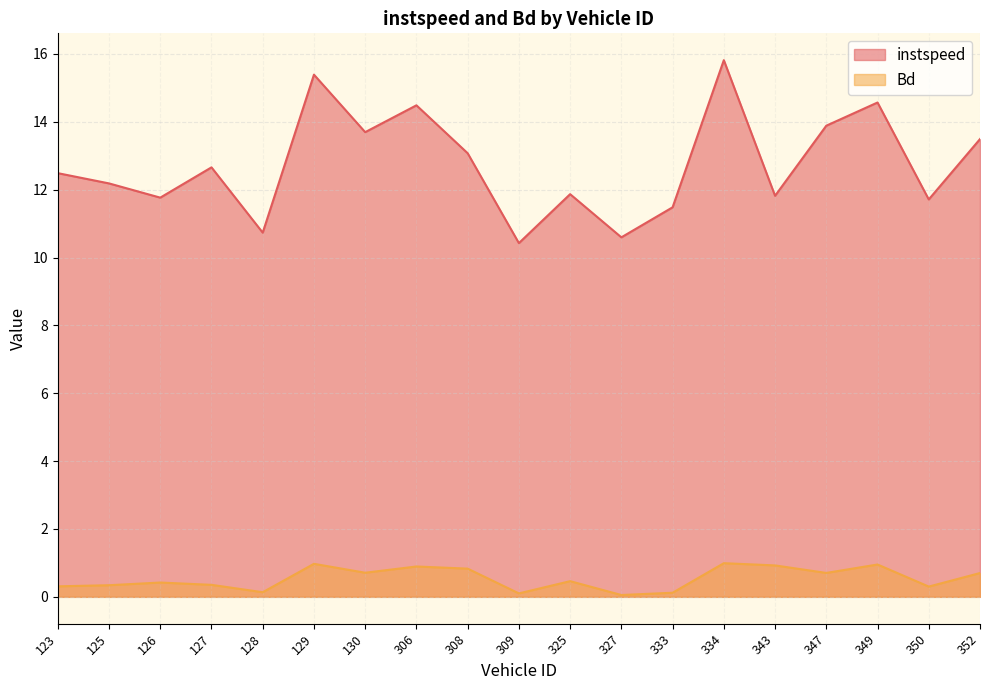

What is the difference between the maximum and minimum values in the instspeed series?

5.4